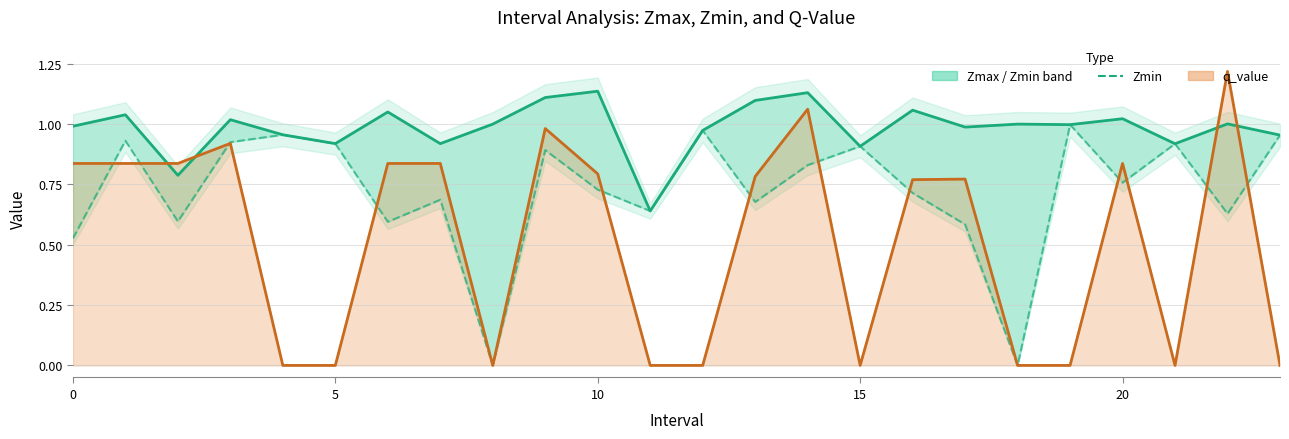

What is the change in value from 6 to 14?

+0.2